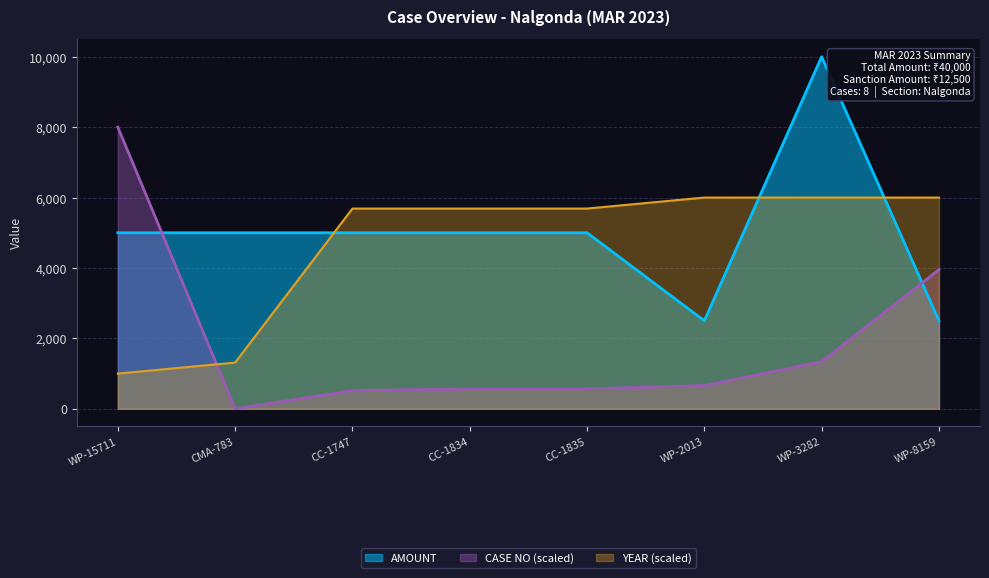

What is the average value of the YEAR series?

4671.9